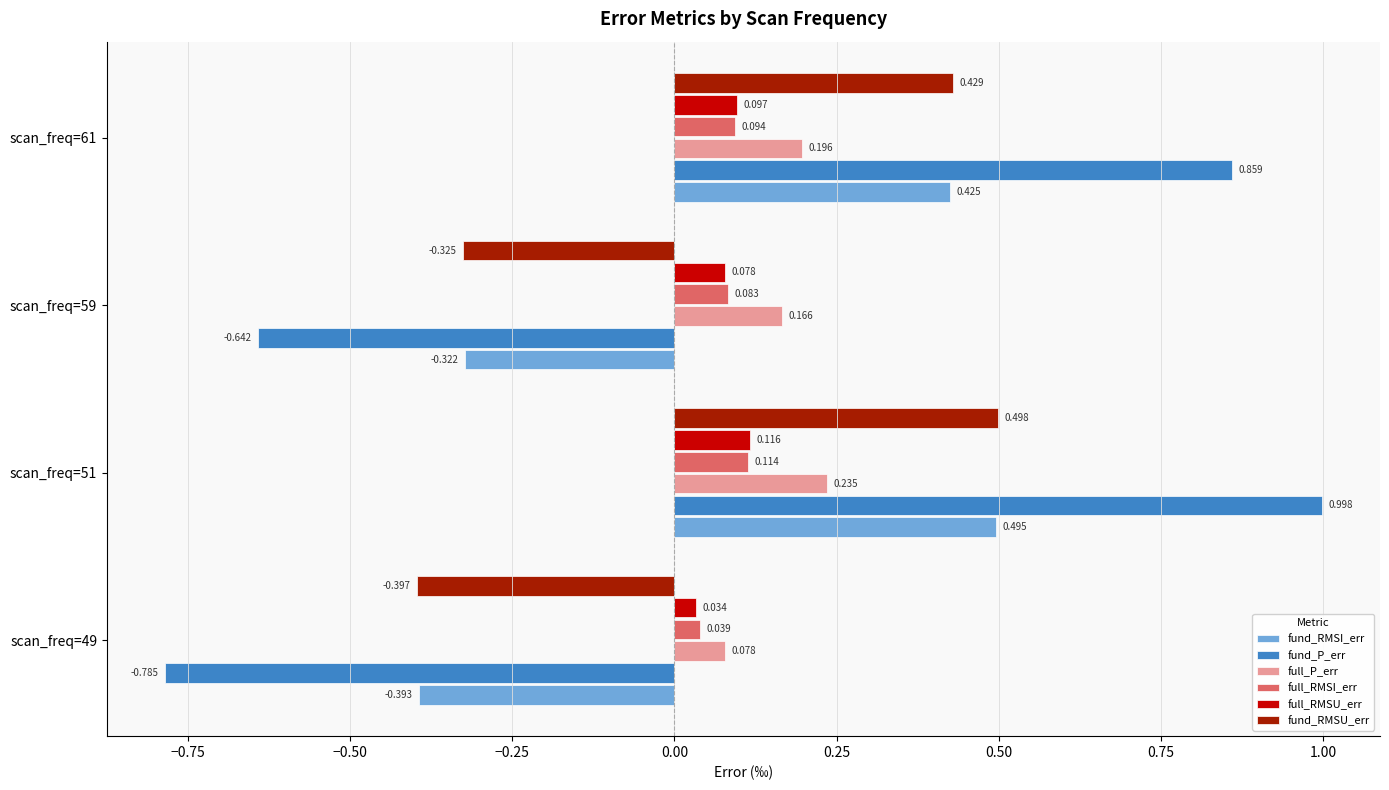

Rank the series by their maximum value, from highest to lowest.

fund_P_err, fund_RMSU_err, fund_RMSI_err, full_P_err, full_RMSU_err, full_RMSI_err